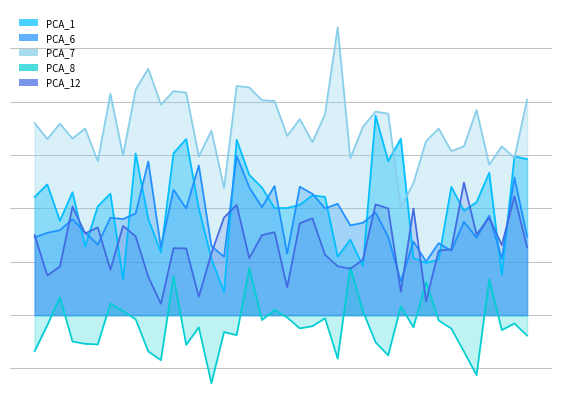

True or false: PCA_7 and PCA_6 intersect in this chart.

False